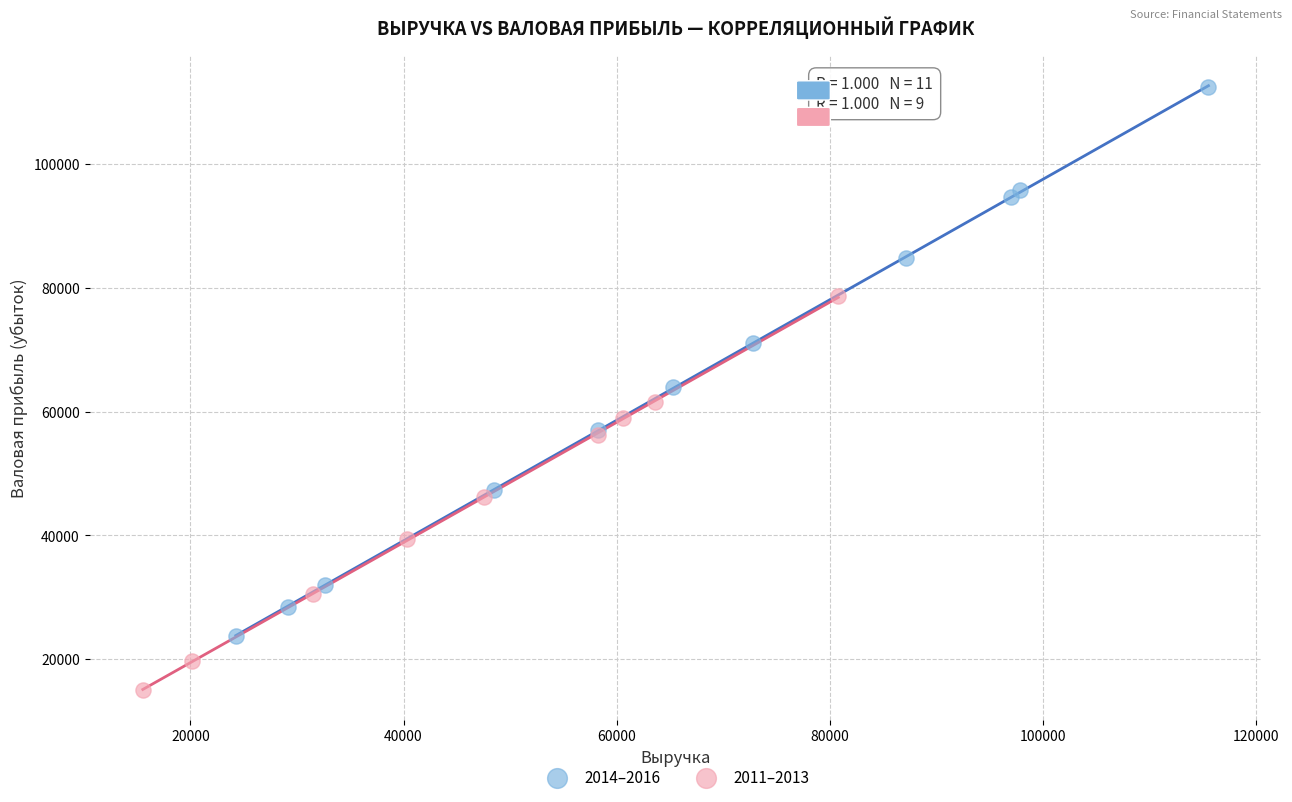

What are all the series names shown in the legend?

2014–2016, 2011–2013